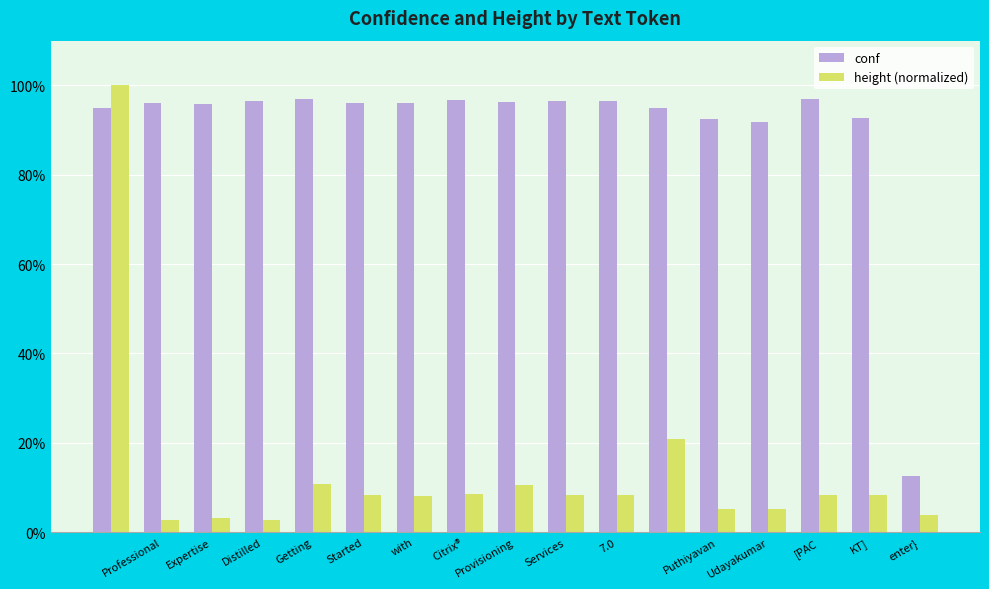

What is the average value of the height (normalized) series?

13.2